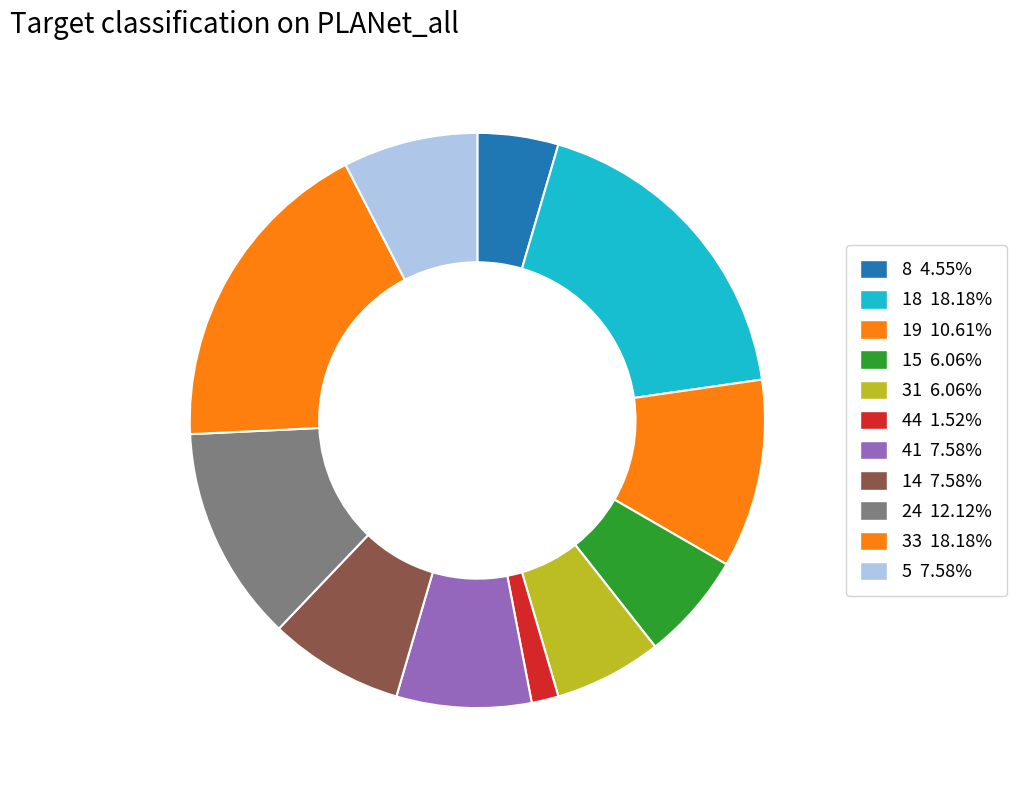

How many segments does this pie chart have?

11